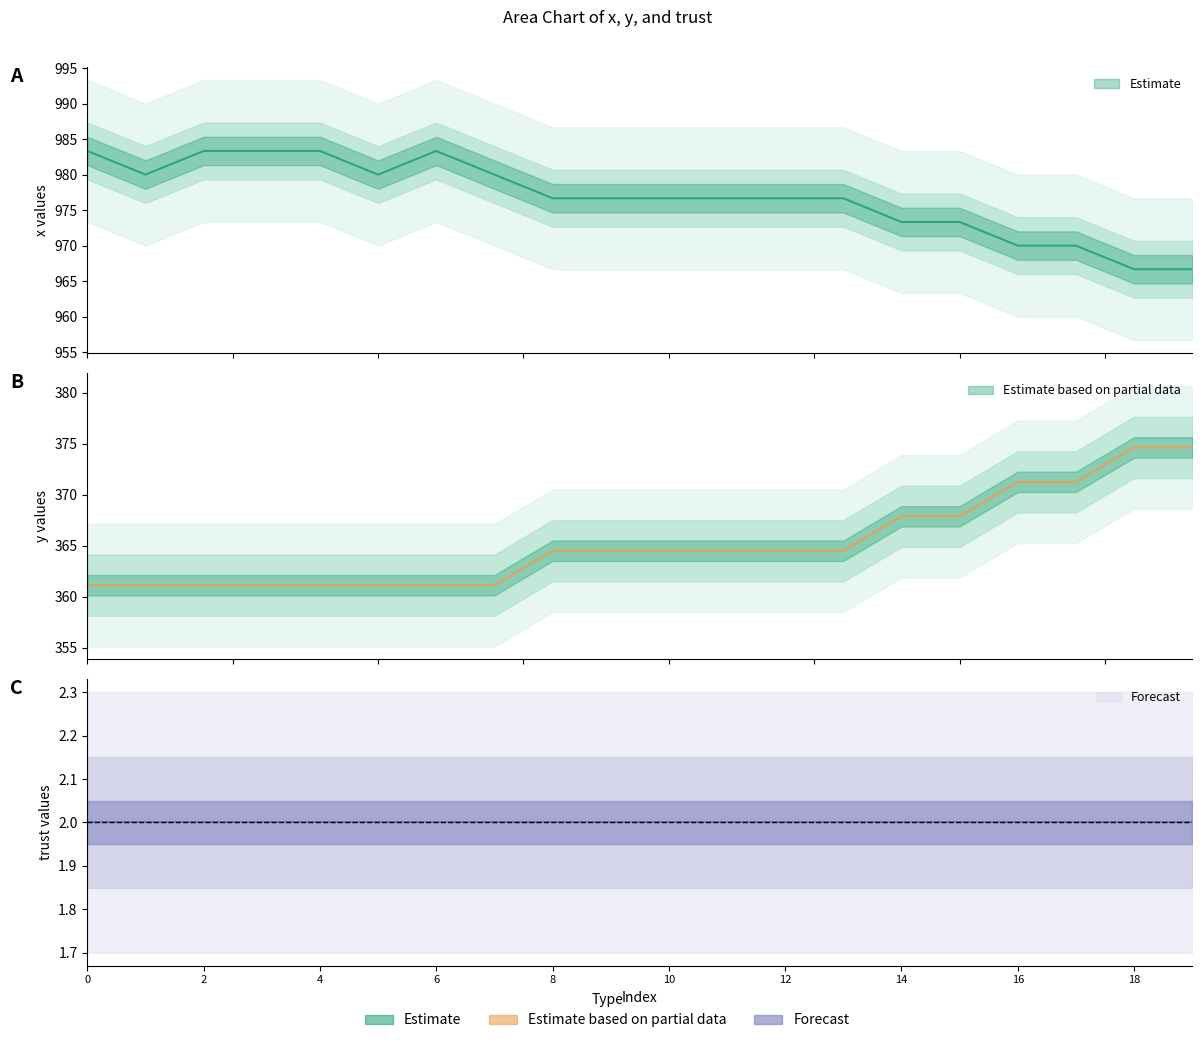

Is the value of y at 1 greater than the value of x at 15?

No